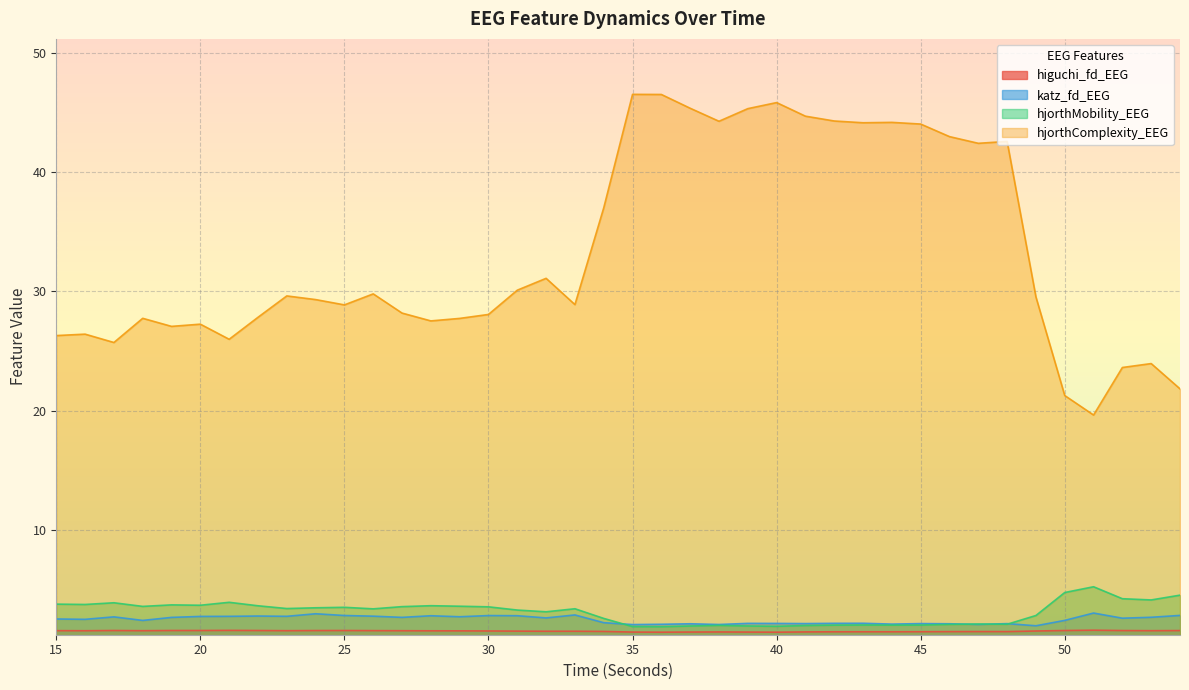

At which label is hjorthComplexity_EEG closest to 33?

32